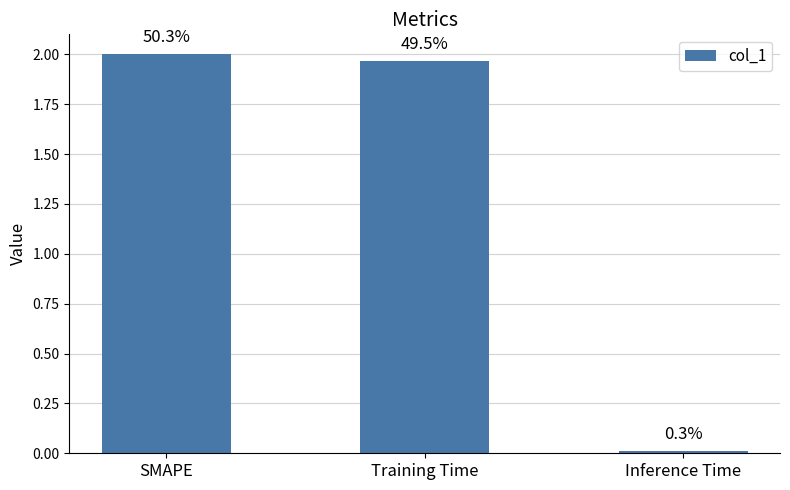

True or false: the data shows 2.0 at SMAPE.

True